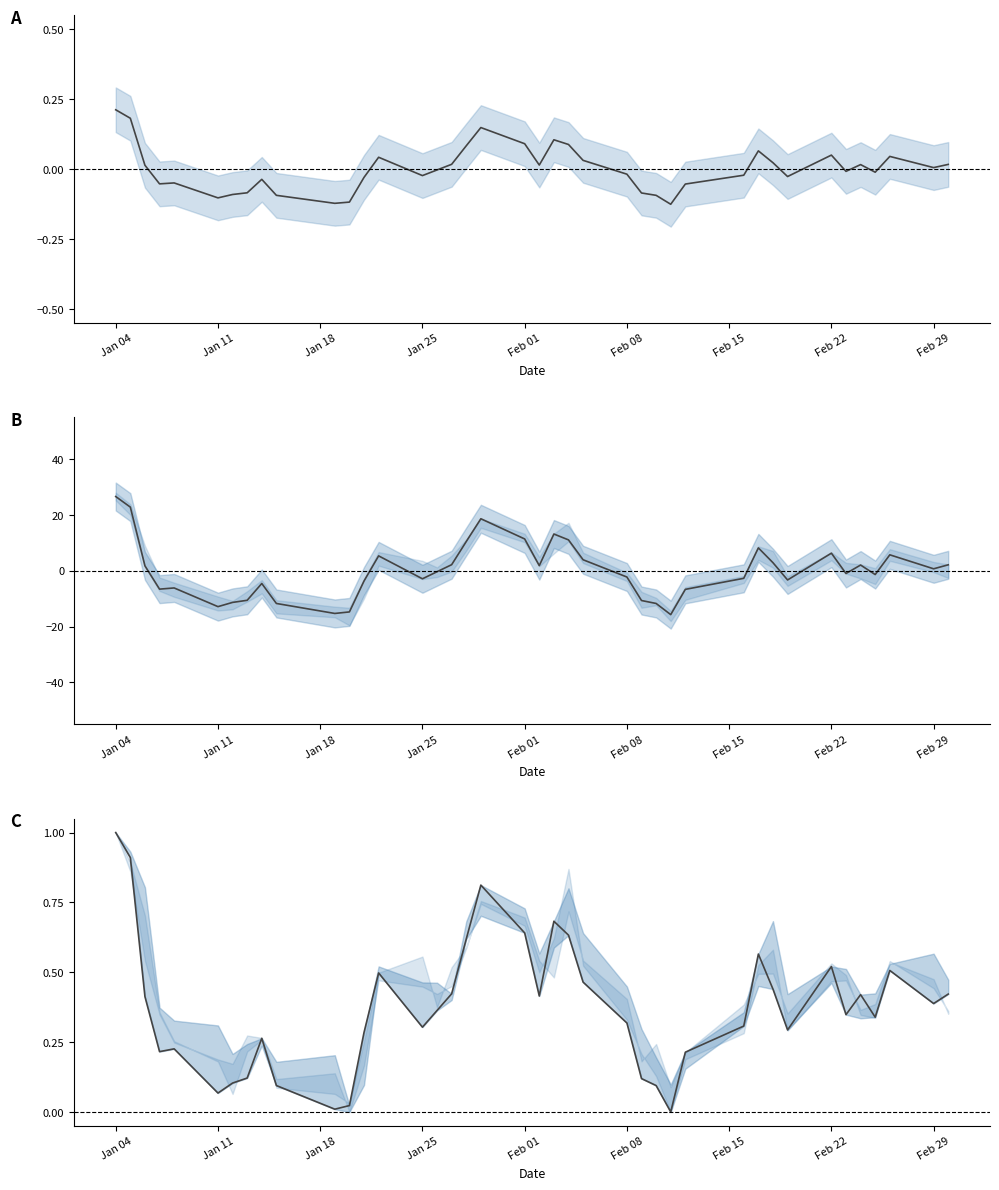

What is the maximum value for Close (normalized)?

1.0